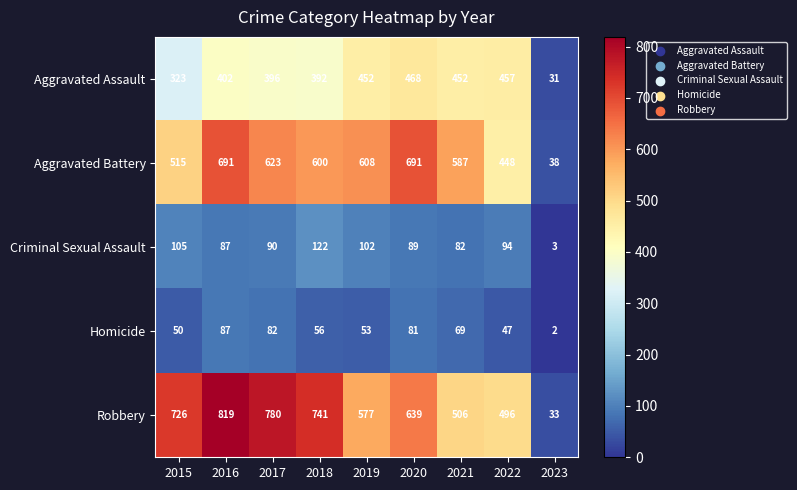

Count the number of data series in this chart.

5